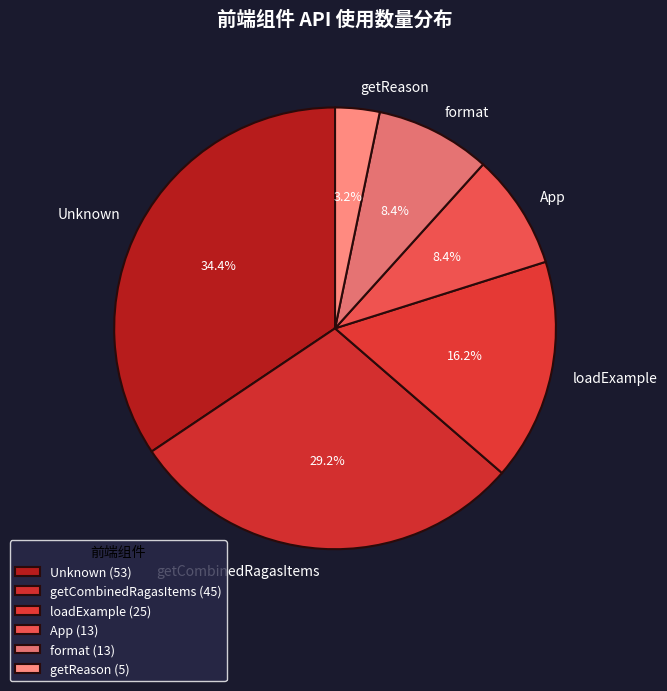

Does App account for over 50% of the chart?

No